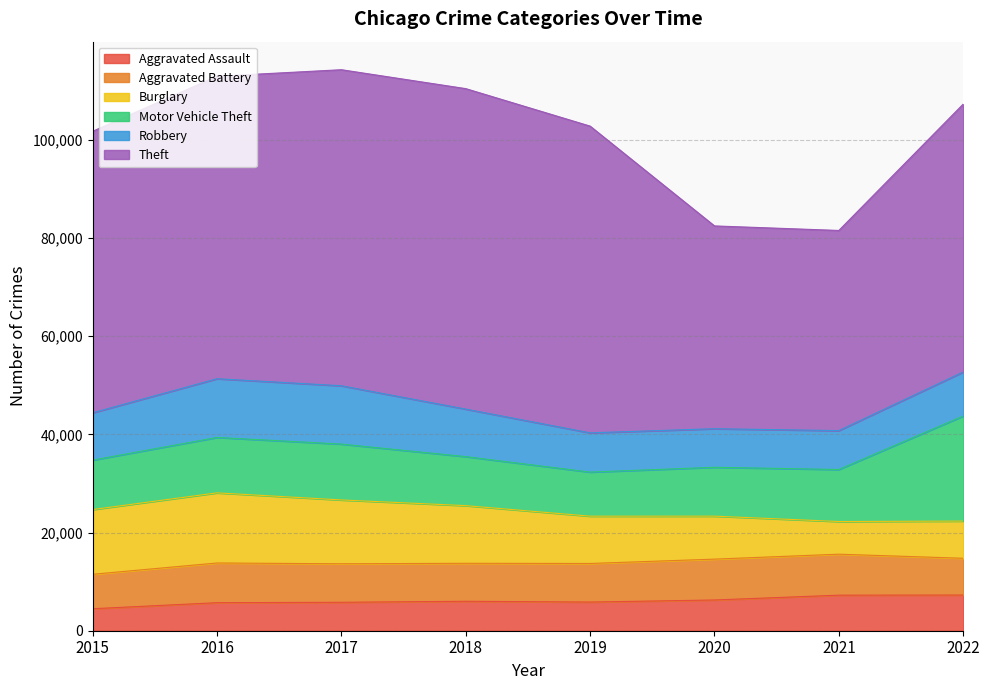

What is the greatest value displayed?

65285